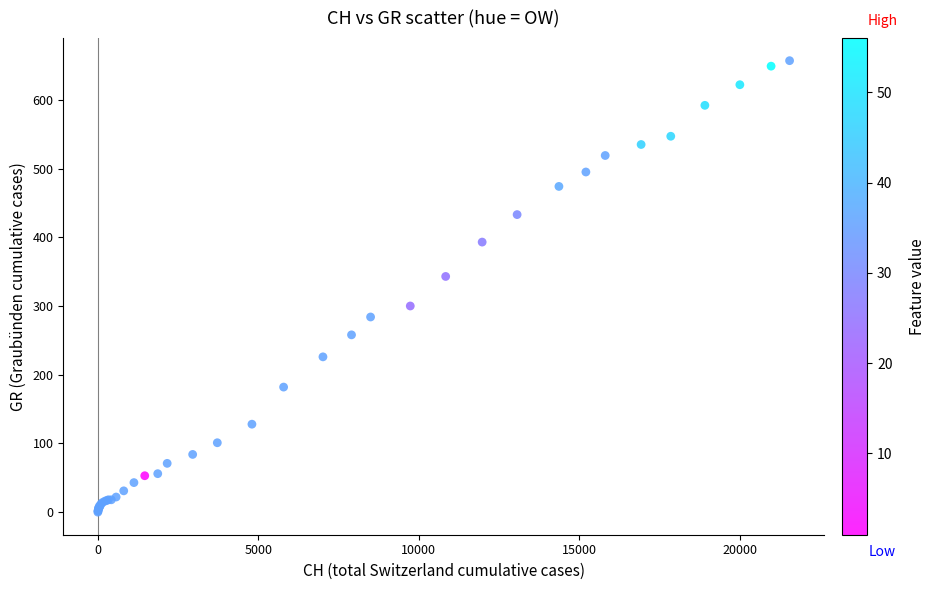

What Y value in the scatter plot is closest to 328?

343